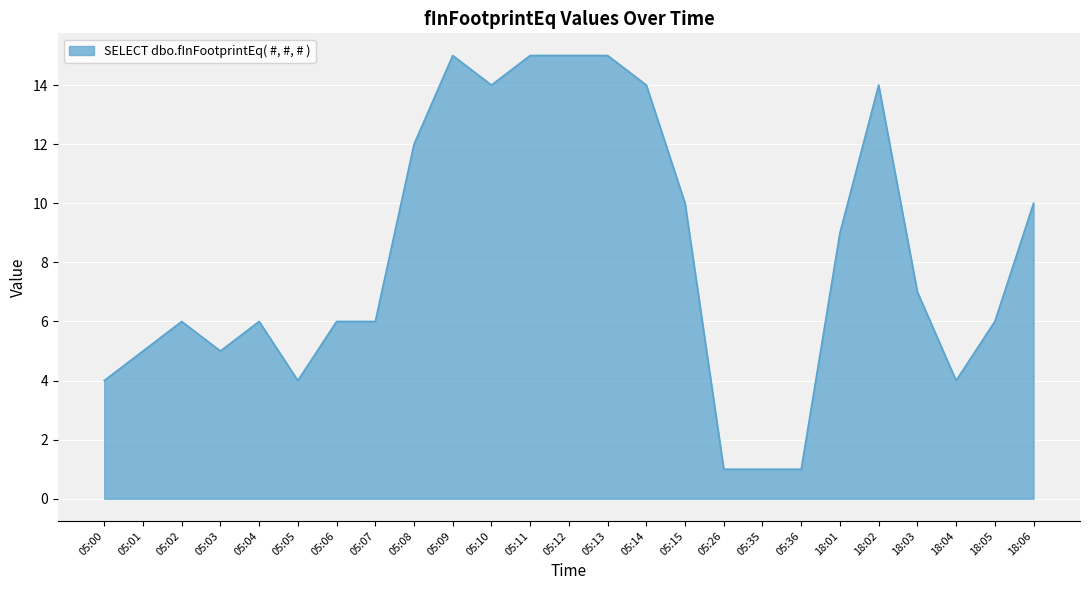

What is the change in value from 18:03 to 18:04?

-3